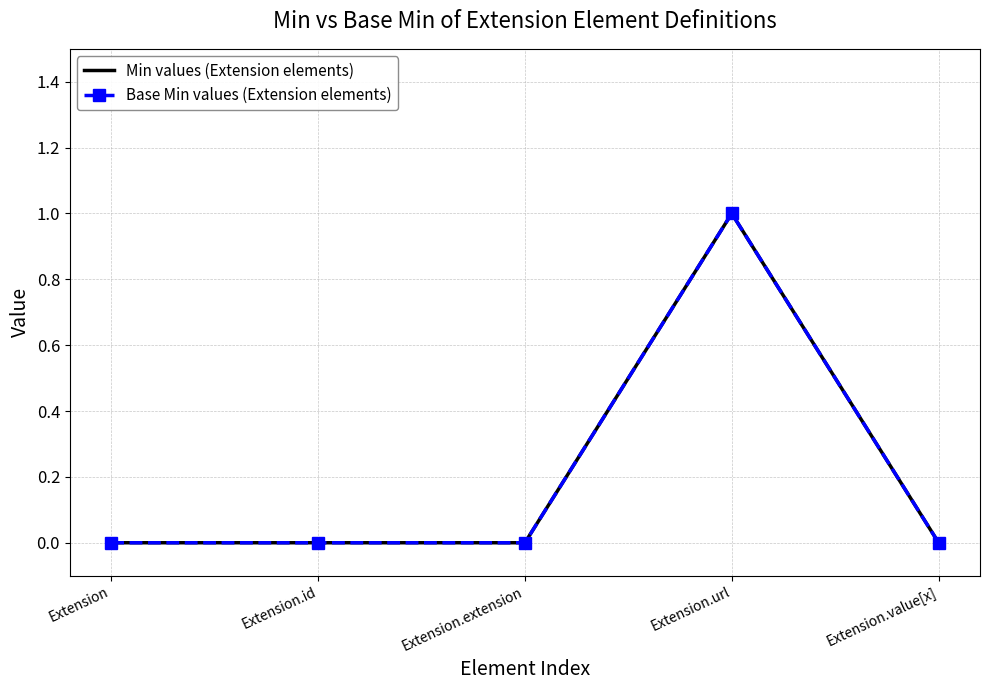

At which category does Base Min values (Extension elements) reach its first local peak?

Extension.url